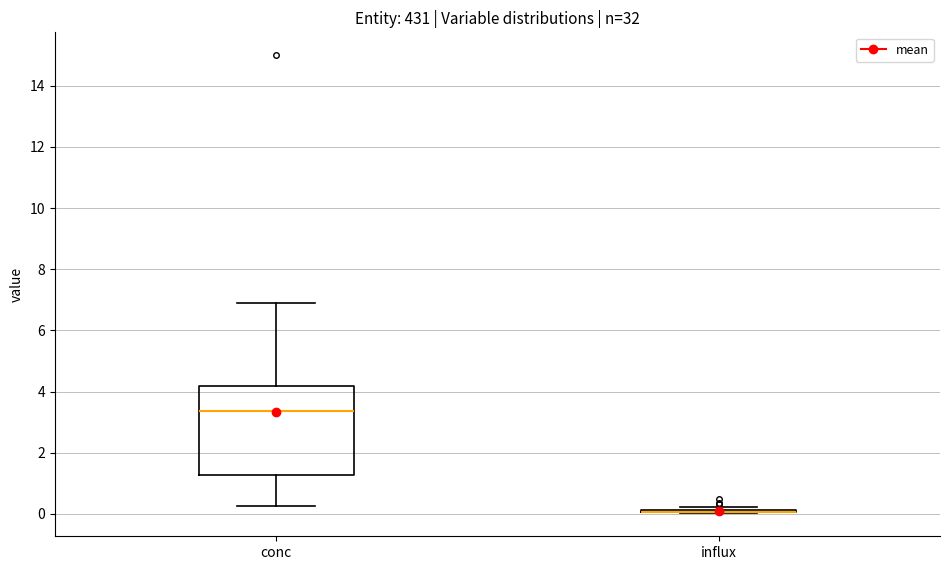

Reading left to right, read every box against the y-axis: the position of its median line, the range the box covers, and the ends of its whiskers. The values are not printed on the chart, so give them approximately, as read against the axis.

conc: median 3.4, box 1.2 to 4.2, whiskers 0.2 to 6.8
influx: box collapsed to a line at 0.0, whiskers 0.0 to 0.2